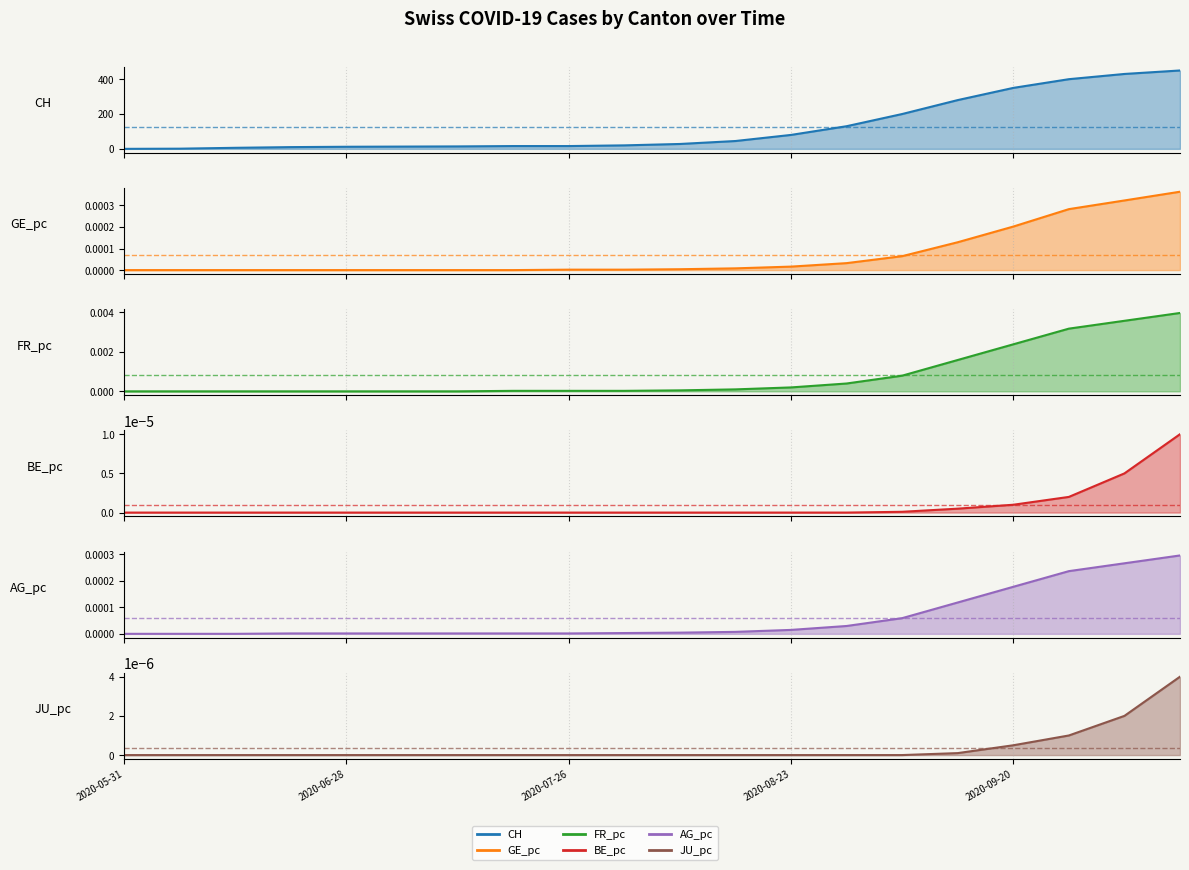

What is the sum of all values?

2501